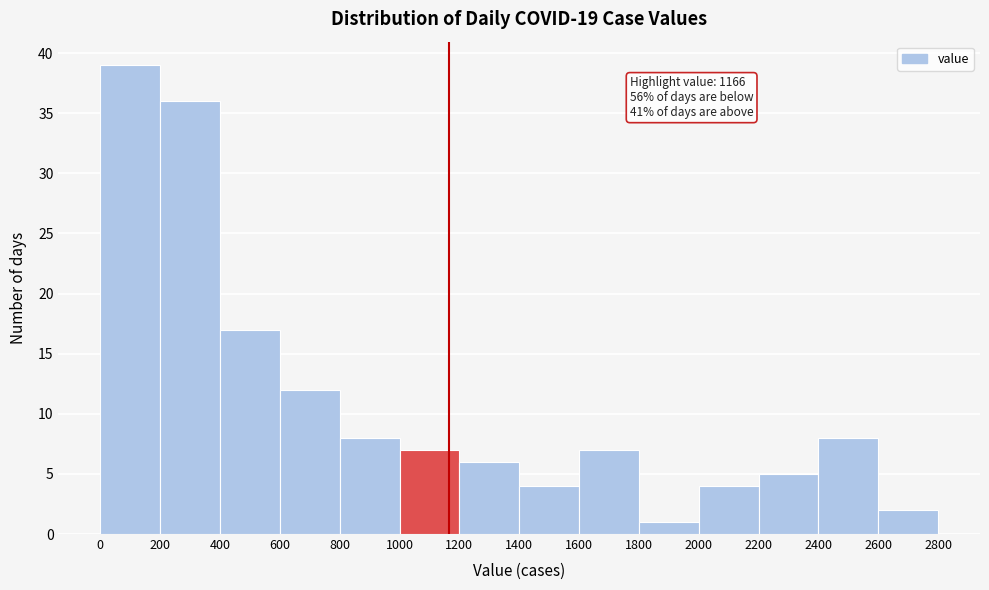

Which range on the x-axis has the tallest bar?

0 to 200